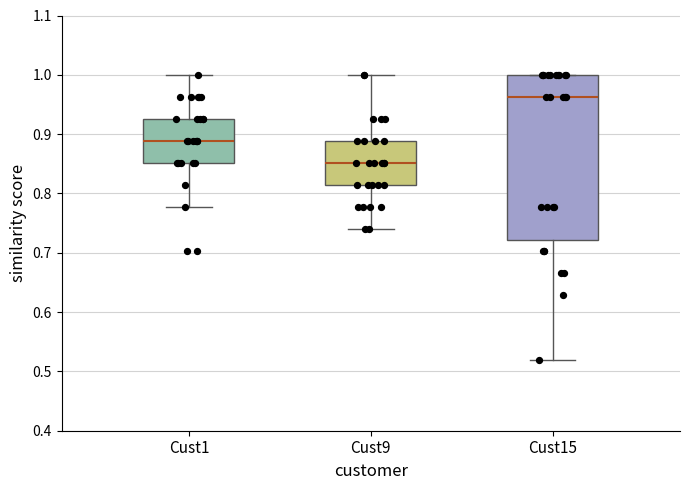

Where does the lower whisker of the box for Cust9 end on the y-axis? The values are not printed on the chart, so give them approximately, as read against the axis.

0.74